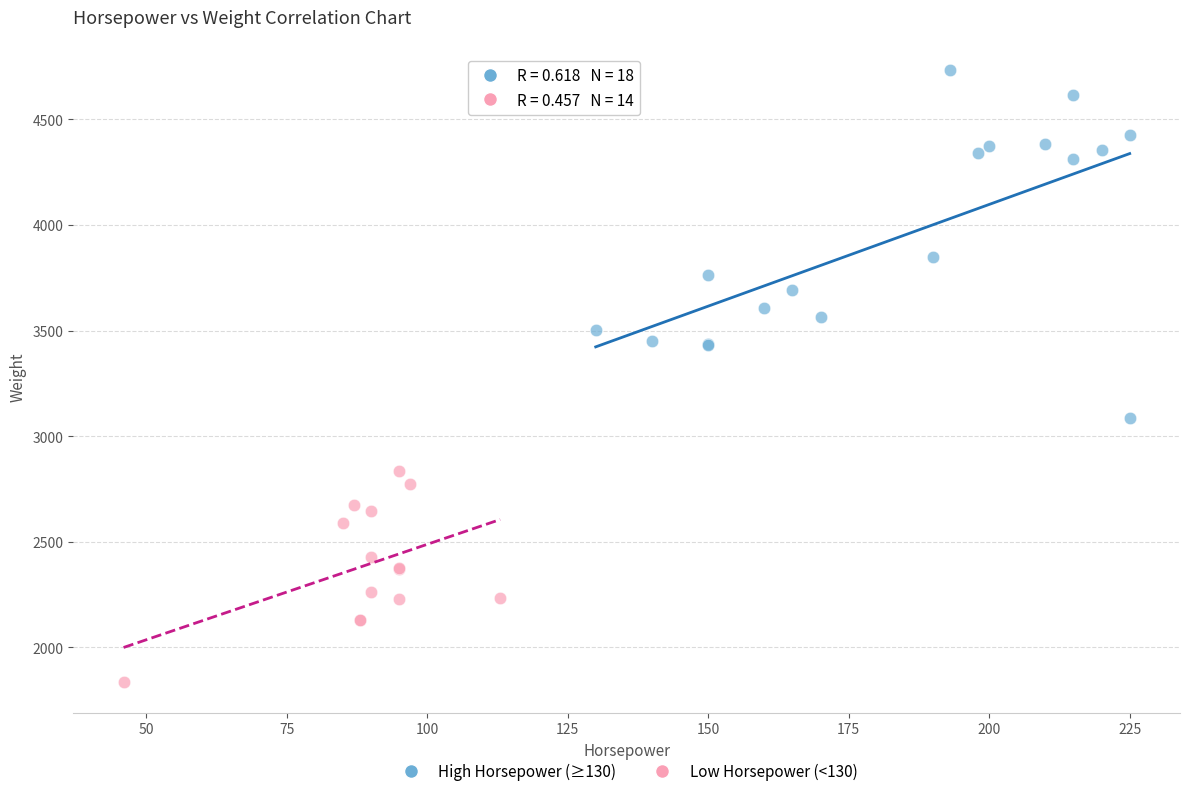

Which series reaches the maximum Y coordinate?

High Horsepower (≥130)